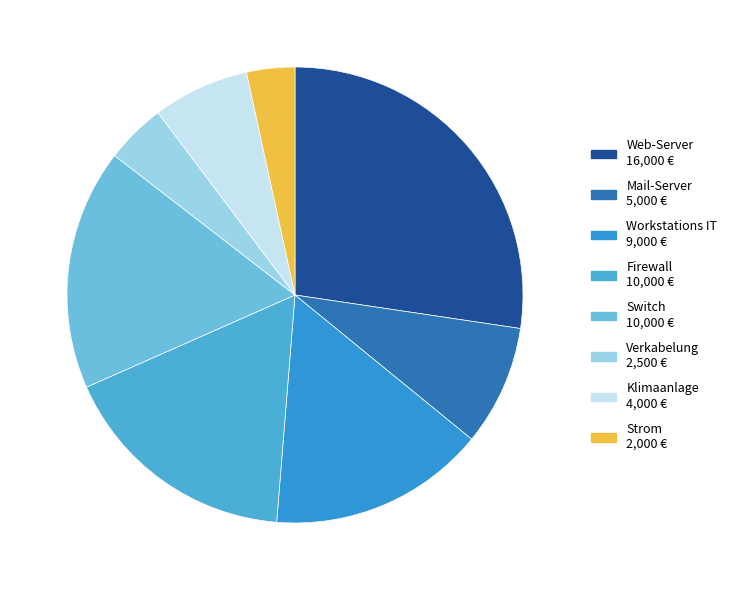

What is the change in value from Web-Server to Workstations IT?

-7000